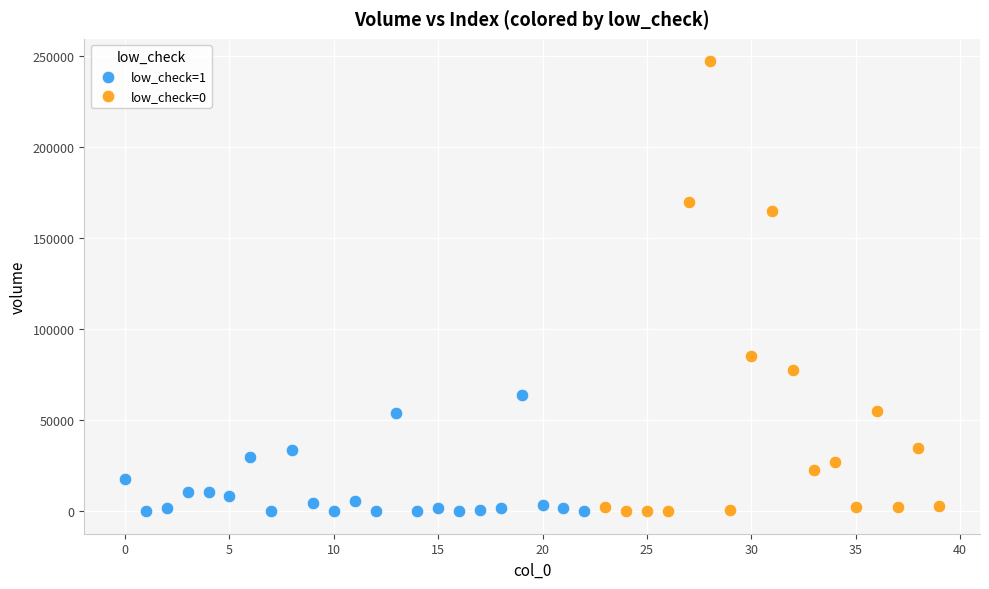

Which series reaches the maximum Y coordinate?

low_check=0